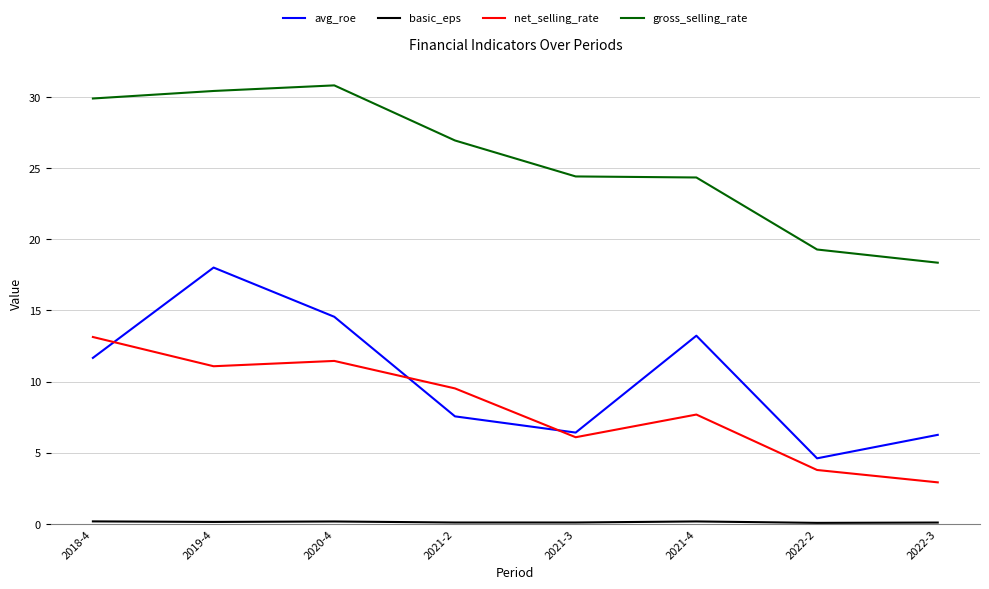

What is the total value across all series at 2022-2?

27.7